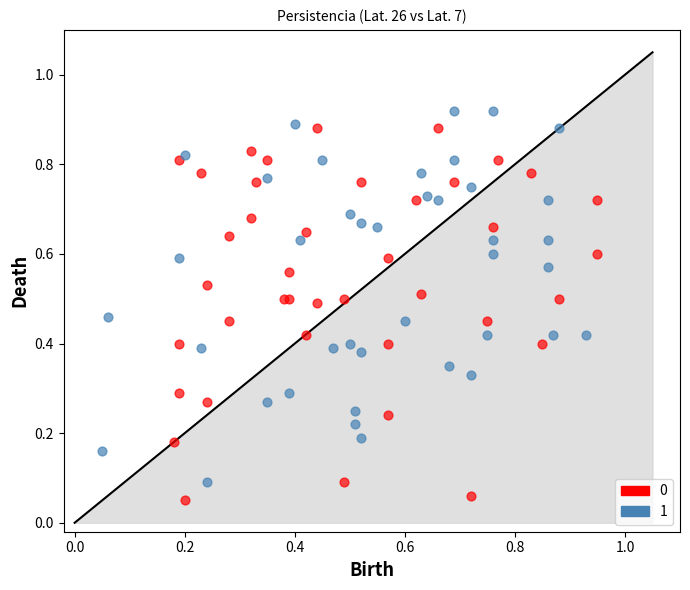

Which series reaches the minimum Y coordinate?

0